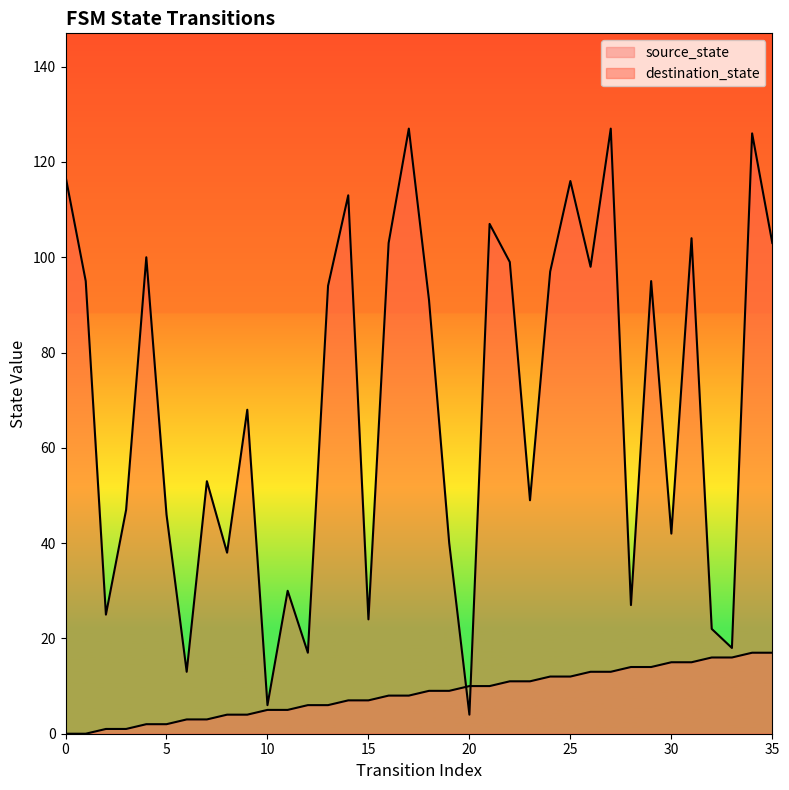

What is the difference between the maximum and minimum values in the destination_state series?

123